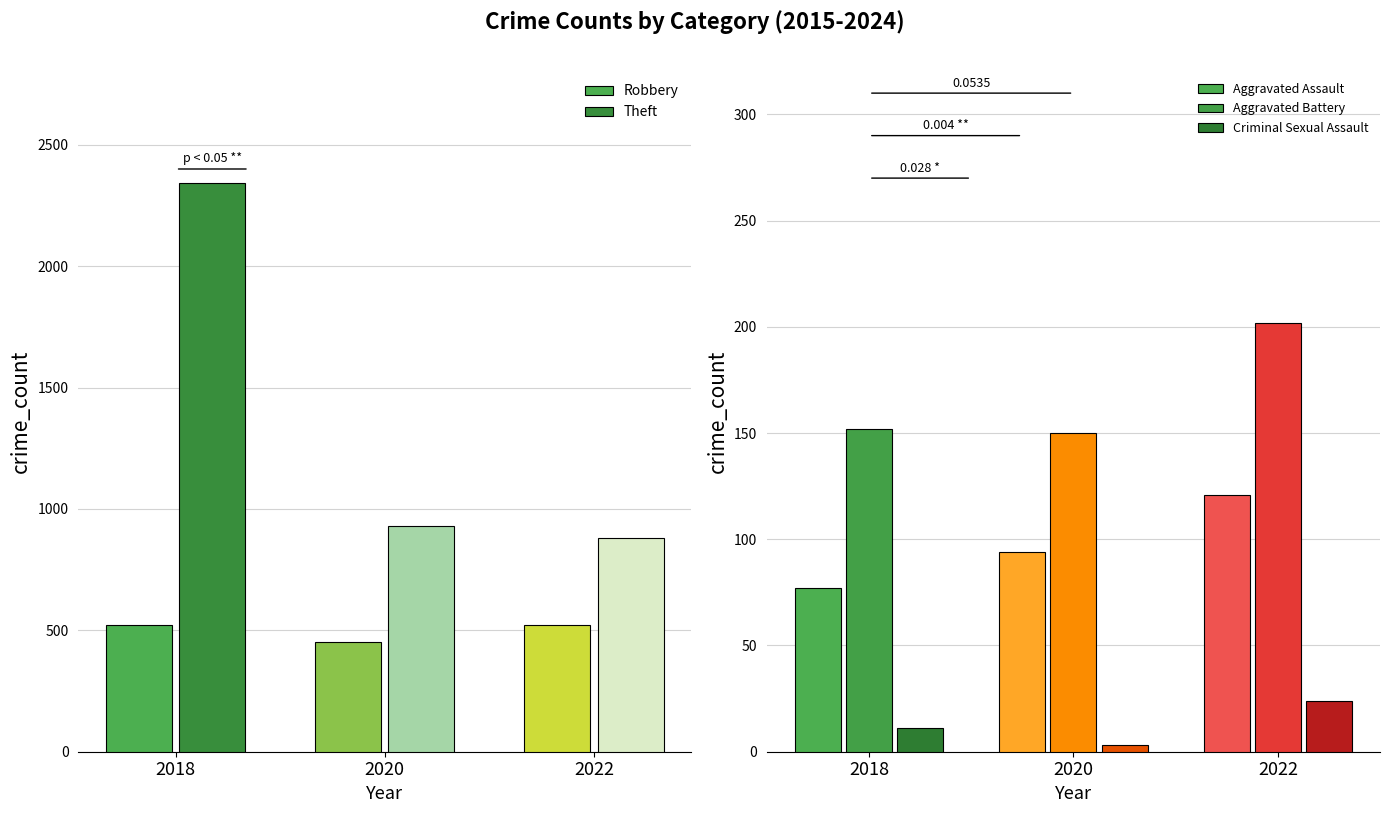

What is the approximate value of Theft at 2018?

2342